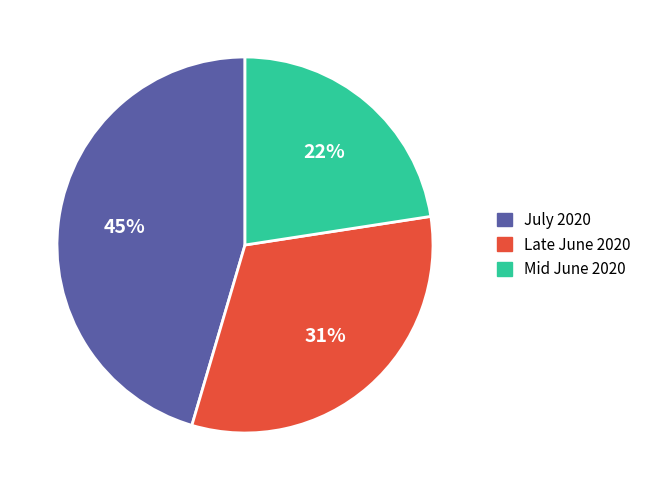

Which slice is the smallest?

2020-06-20